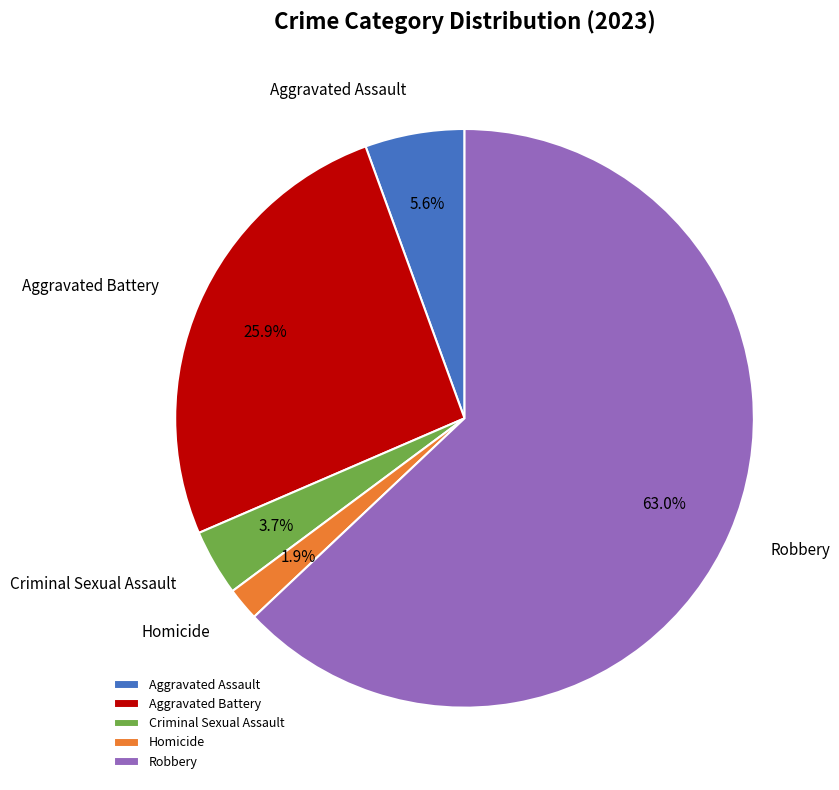

To the nearest percent, what is the difference between the Criminal Sexual Assault and Aggravated Battery slice percentages?

22%